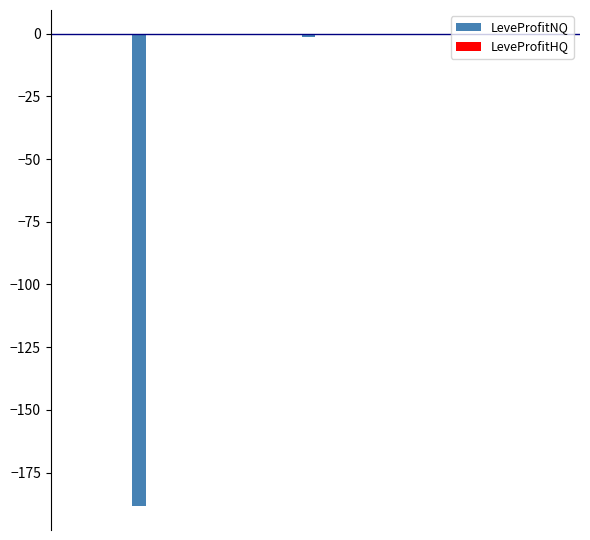

What is the minimum value for LeveProfitHQ?

-0.5